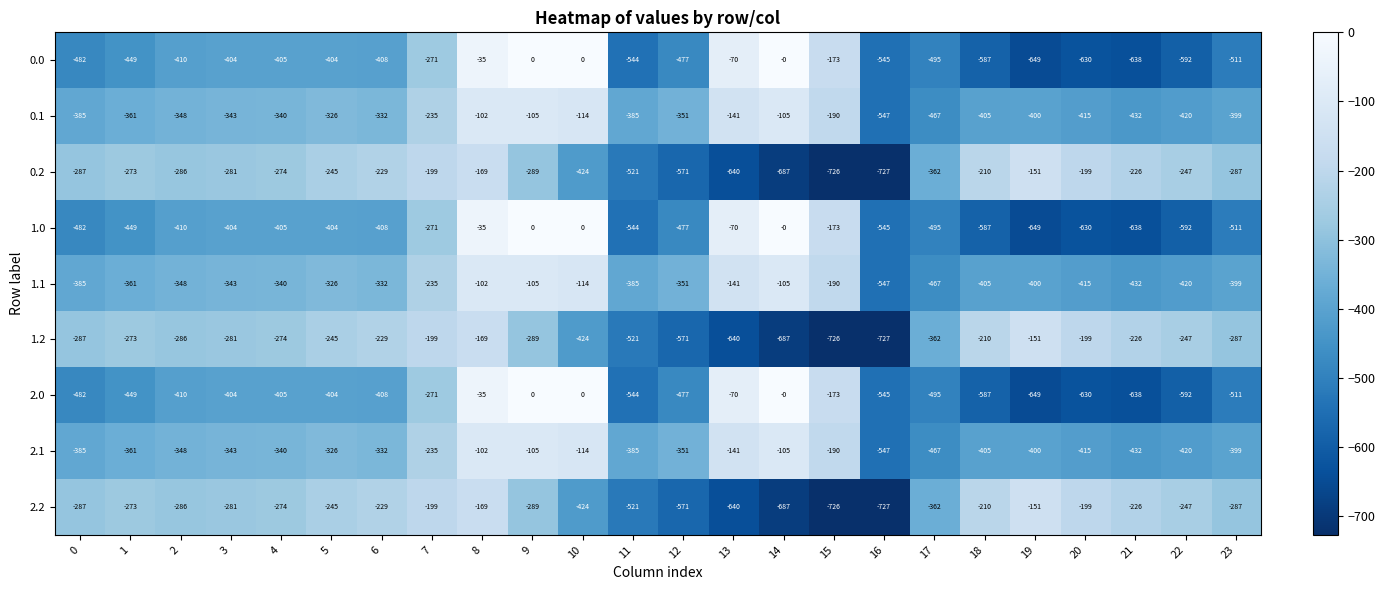

What is the total value across all series at 6?

-2907